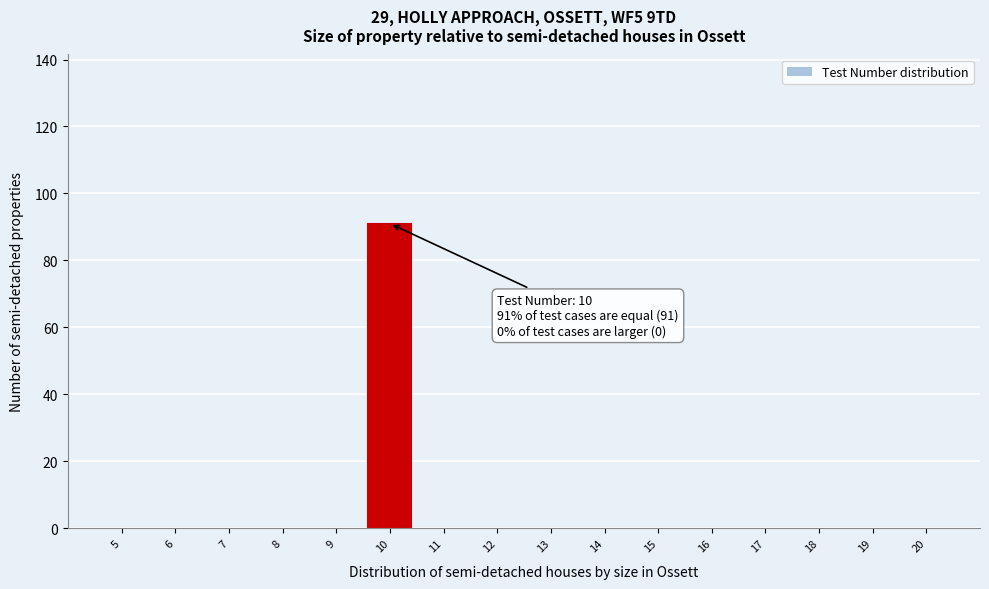

Reading left to right, what are all the values shown in this chart?

5=0	6=0	7=0	8=0	9=0	10=91	11=0	12=0	13=0	14=0	15=0	16=0	17=0	18=0	19=0	20=0